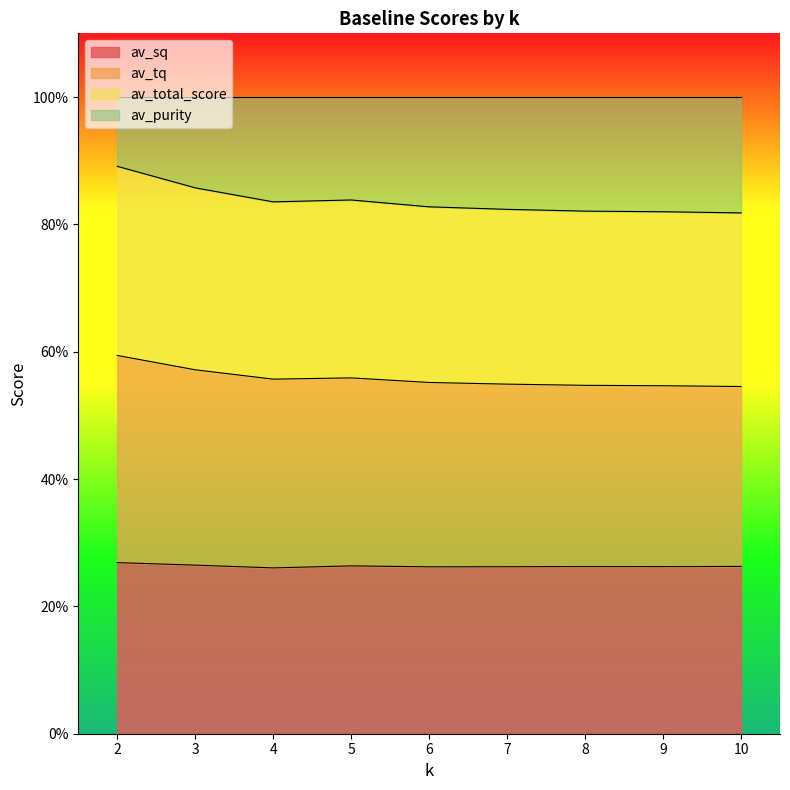

Which series changed the most between 7 and 9?

av_total_score